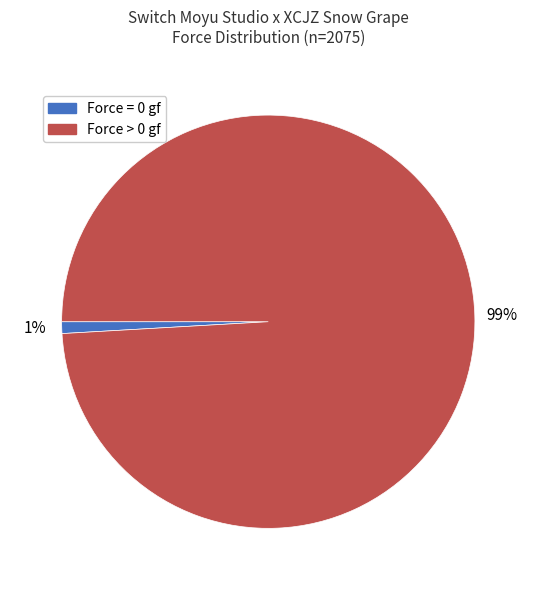

To the nearest percent, what is the difference between the largest and smallest slice percentages?

98%